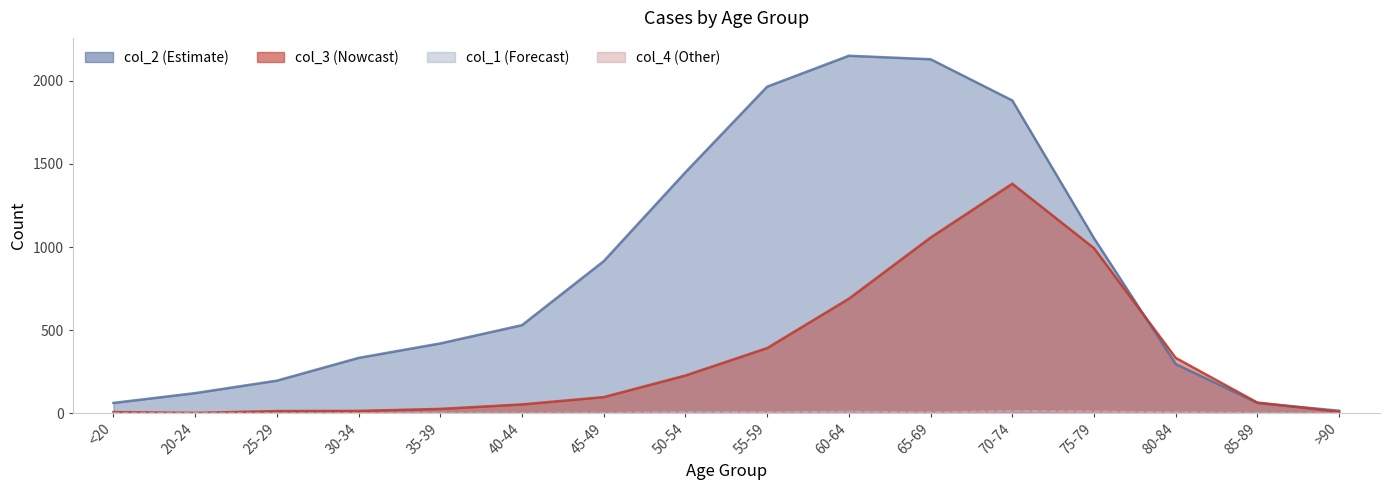

What is the sum of the col_3 values at 85-89 and 40-44?

117